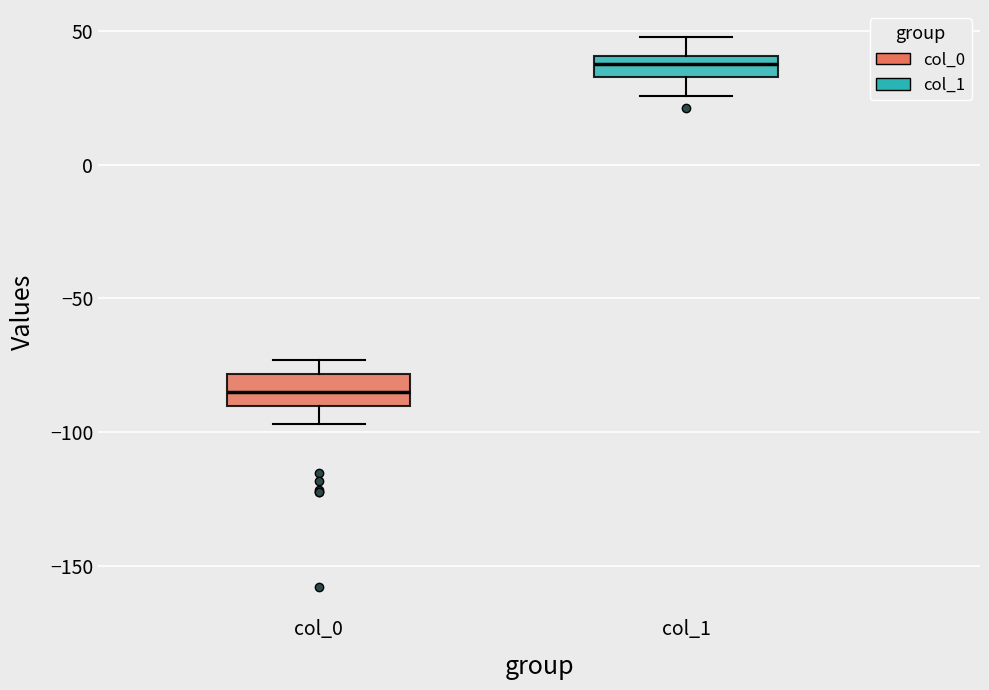

Which box has the lowest median line?

col_0